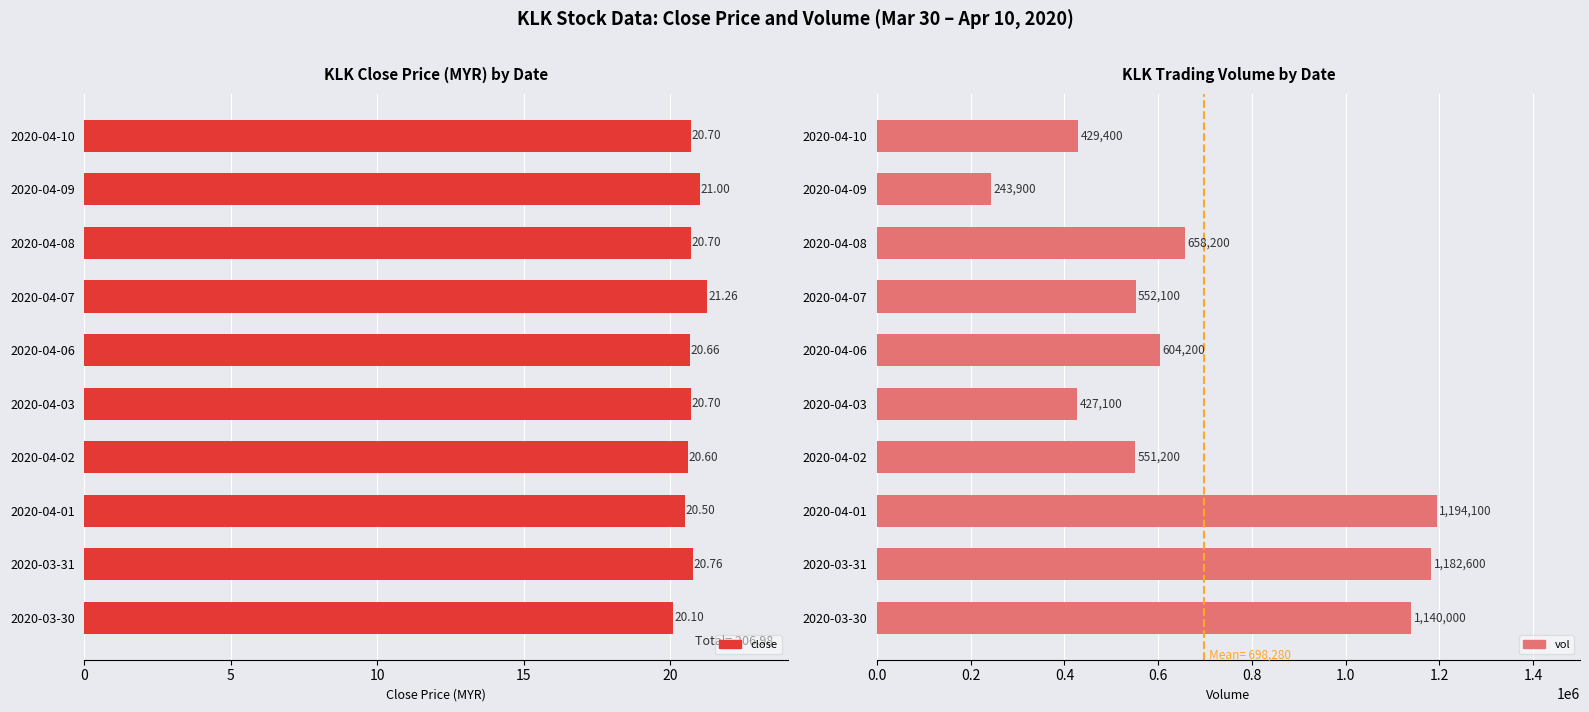

Reading left to right, what are all the values shown in this chart?

close: 20.1	20.8	20.5	20.6	20.7	20.7	21.3	20.7	21.0	20.7
vol: 1140000.0	1182600.0	1194100.0	551200.0	427100.0	604200.0	552100.0	658200.0	243900.0	429400.0